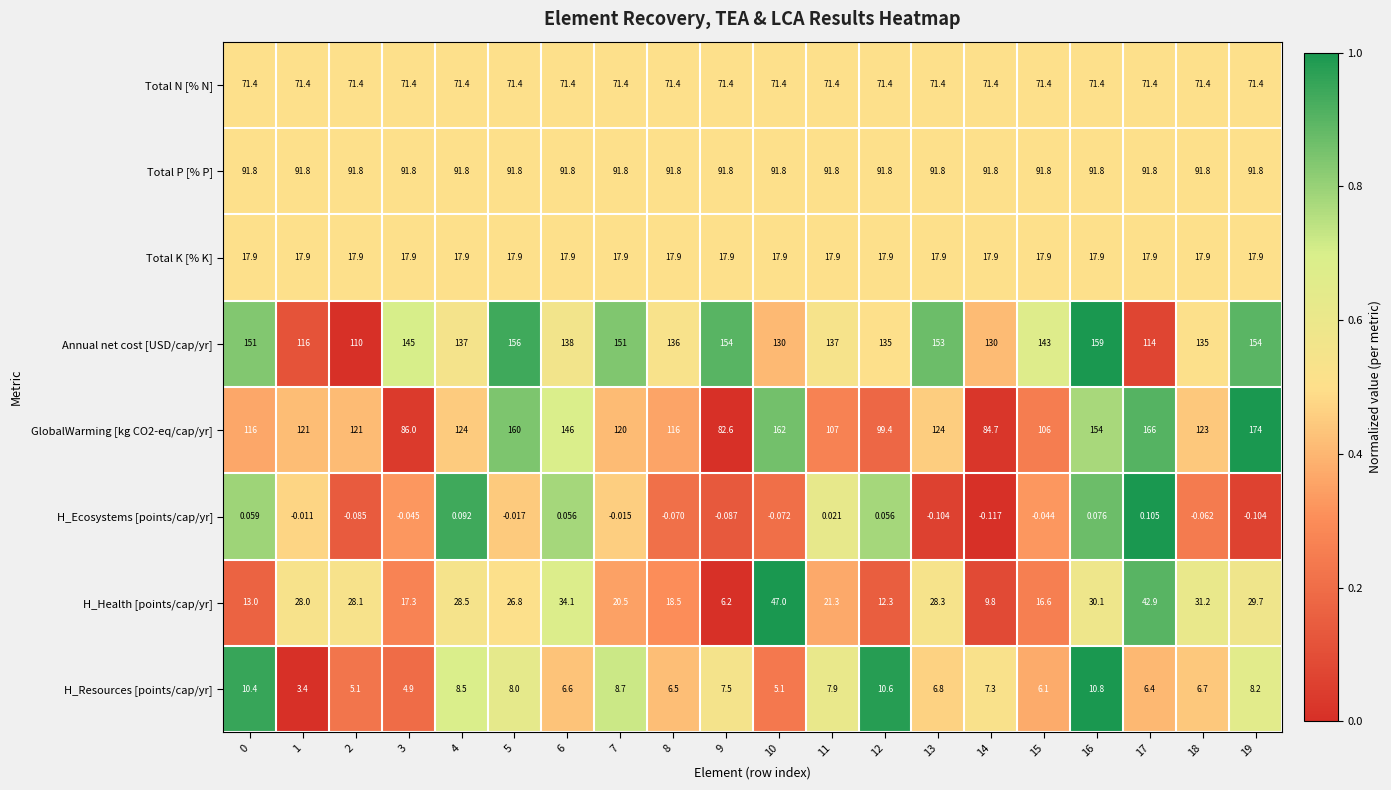

Rank the series by their maximum value, from highest to lowest.

GlobalWarming [kg CO2-eq/cap/yr], Annual net cost [USD/cap/yr], Total P [% P], Total N [% N], H_Health [points/cap/yr], Total K [% K], H_Resources [points/cap/yr], H_Ecosystems [points/cap/yr]